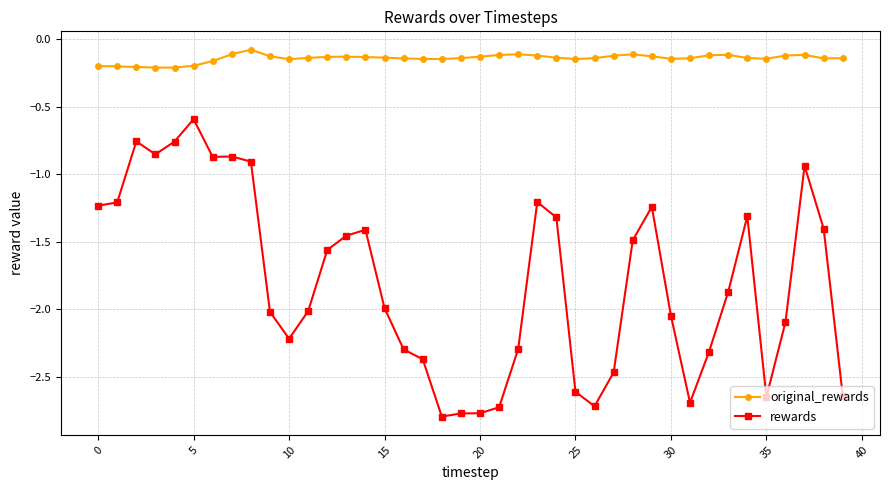

Rank the series by their average value, from lowest to highest.

rewards, original_rewards